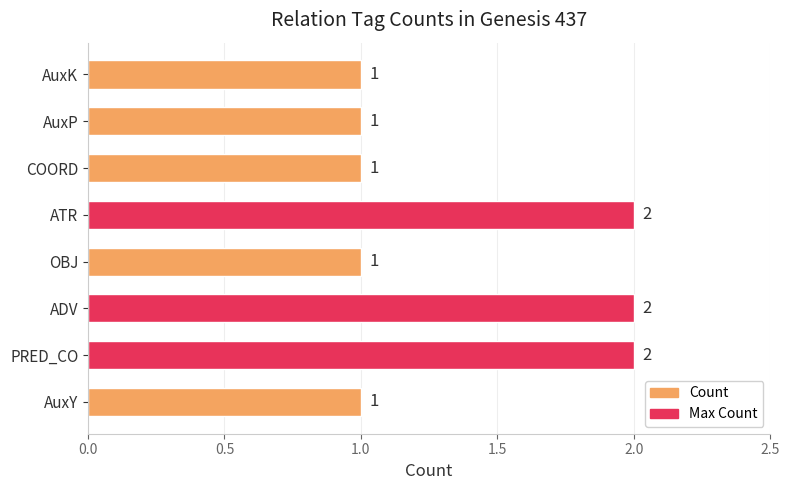

How many values exceed 1?

3